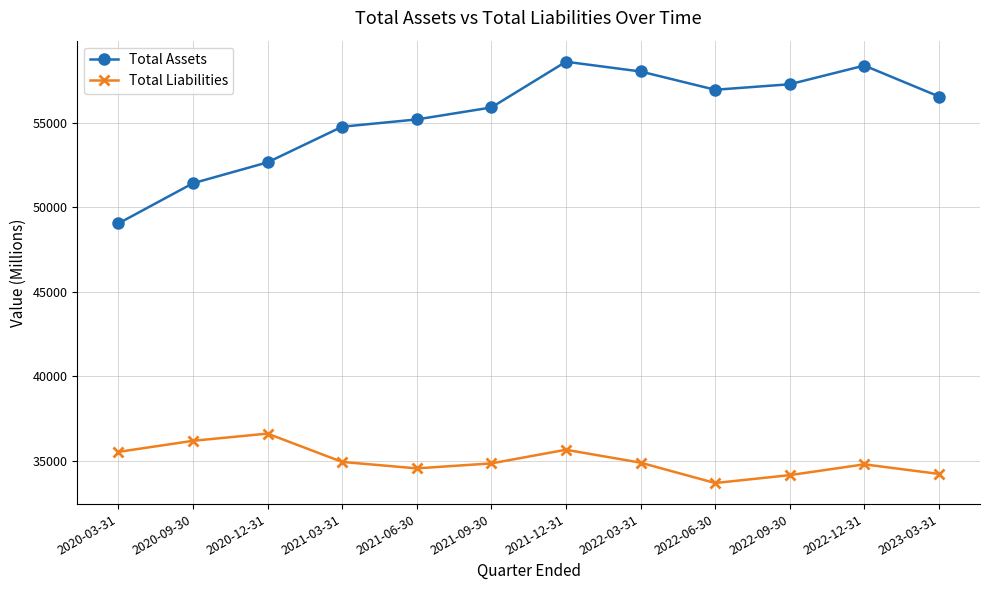

Which category has the highest value across all series?

2021-12-31